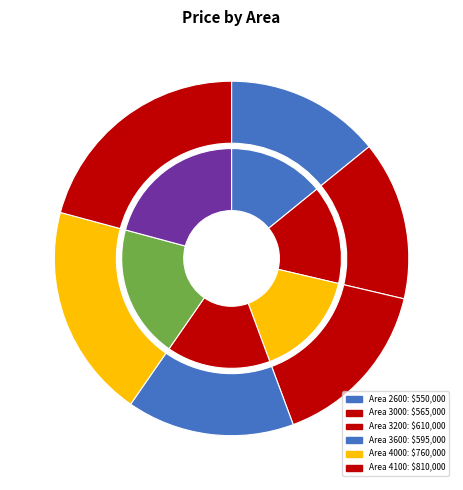

Which slice is the largest?

4100